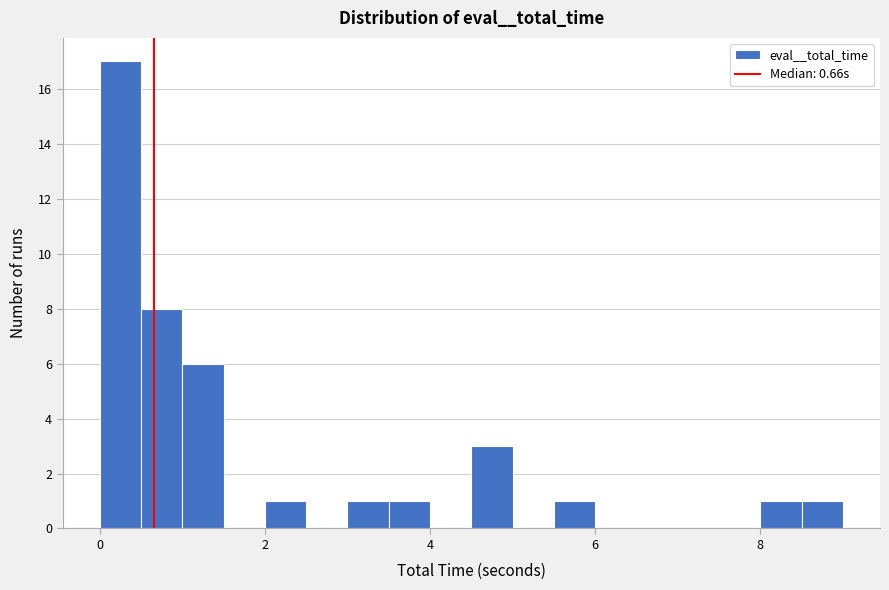

Around what value on the x-axis is the tallest bar? Give the approximate position of its centre, as read against the axis.

0.2